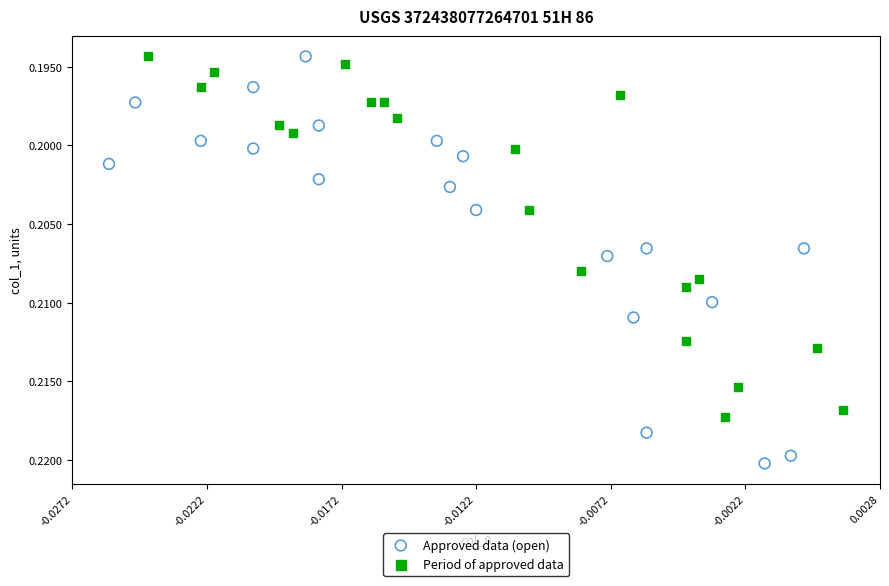

Which series has the widest spread of Y values?

Approved data (open)